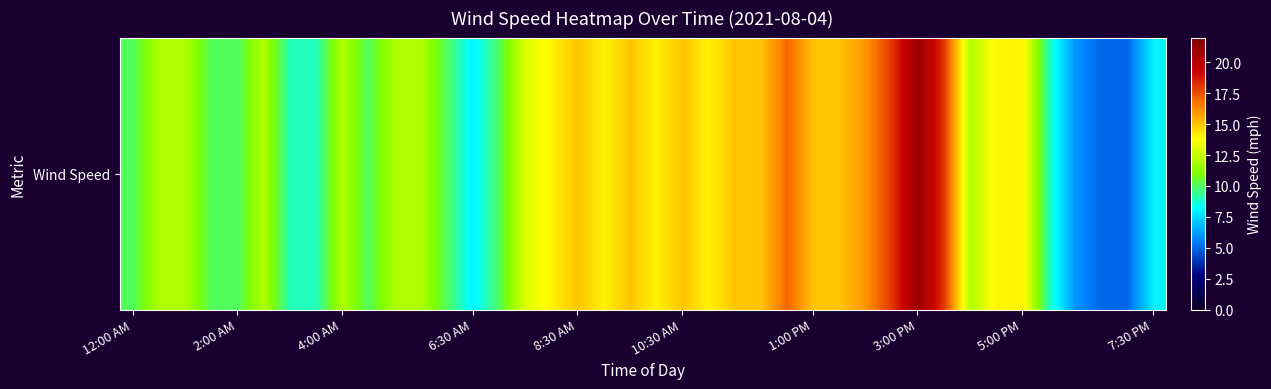

The chart shows a value of 15 at 8:30 AM. True or false?

True